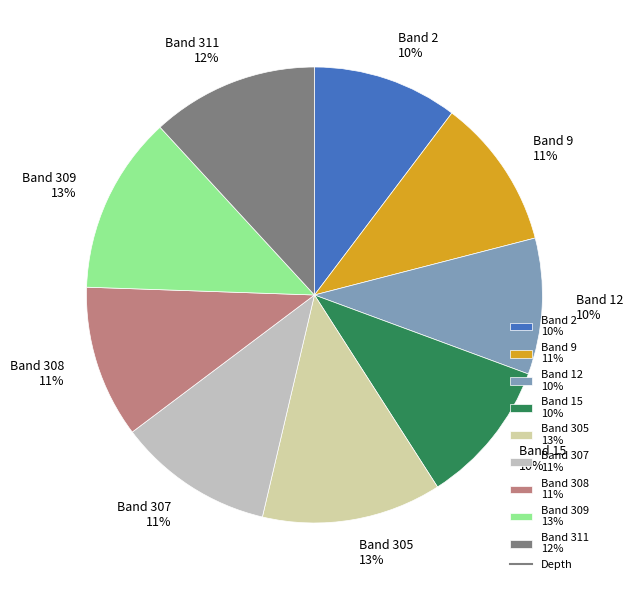

To the nearest percent, what portion does Band 2 10% represent?

10%